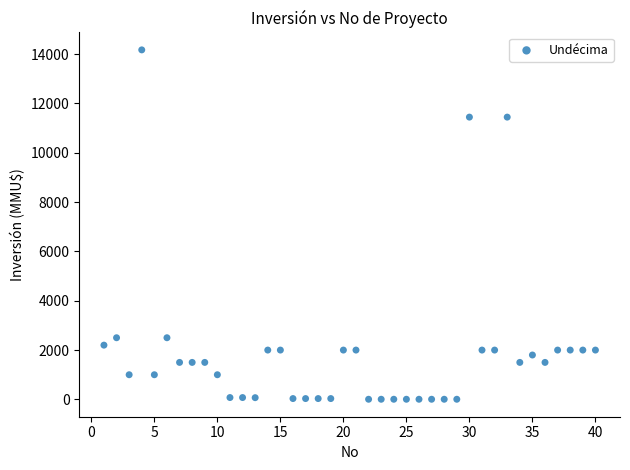

What is the range of Y values (max minus min)?

14165